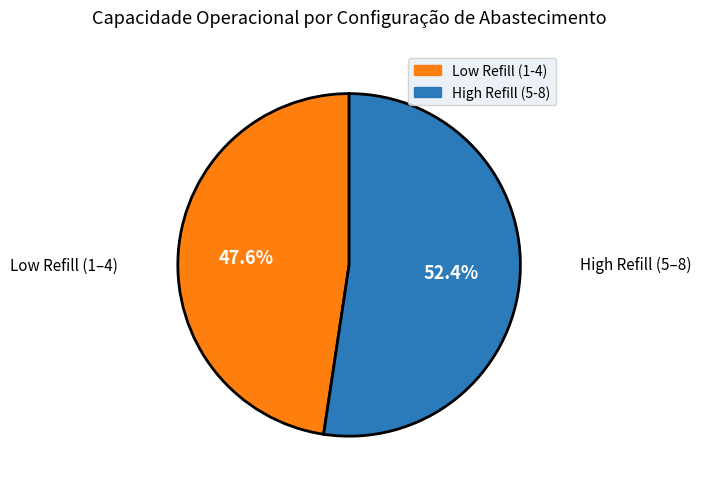

Rank the categories by value from highest to lowest.

High Refill (5-8), Low Refill (1-4)